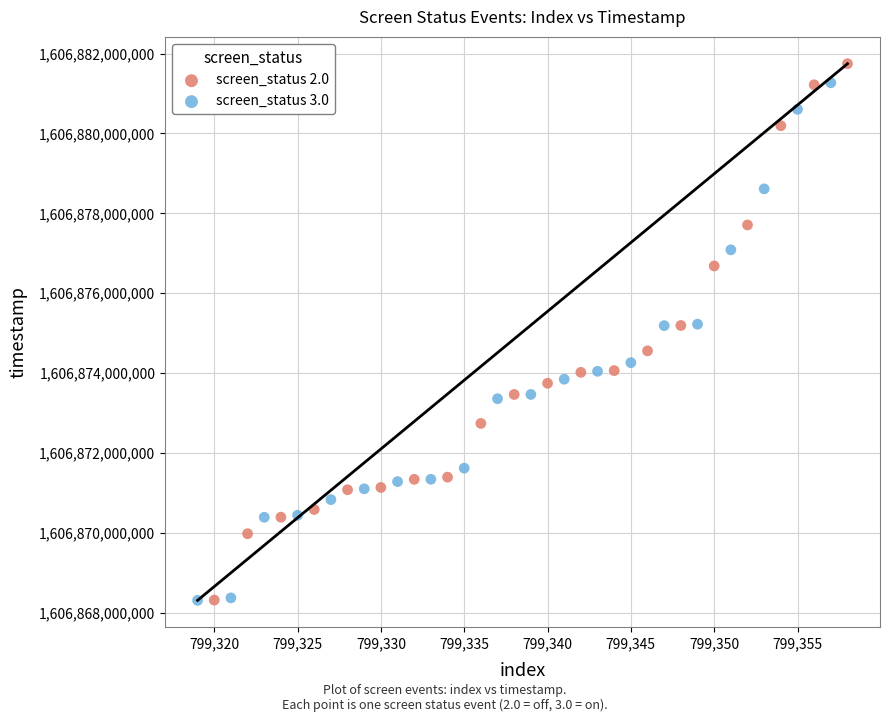

Which series has the largest Y range (max minus min)?

screen_status 2.0